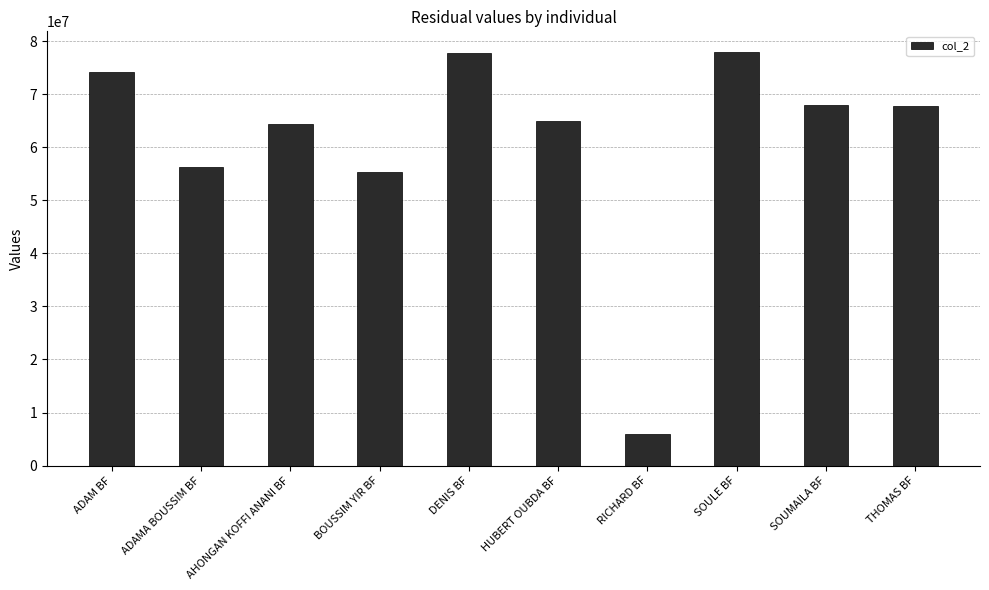

What is the smallest value displayed?

5889870